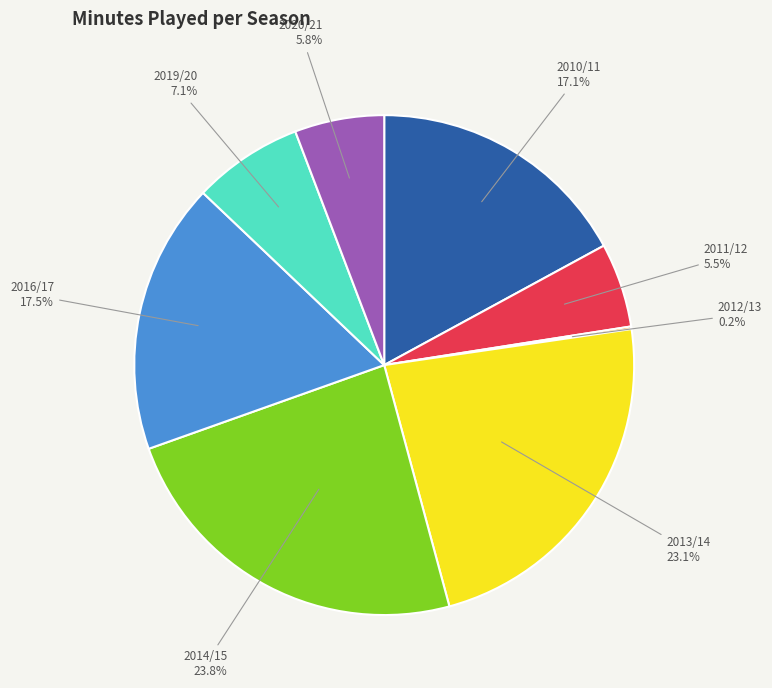

What is the largest slice in the pie chart?

2014/15